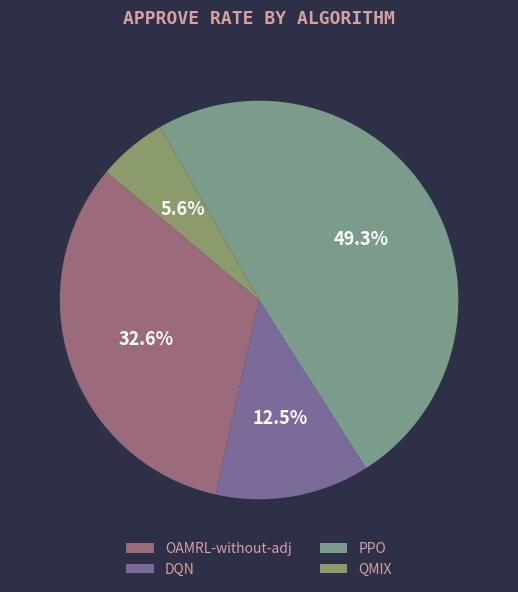

Is there a majority slice in this chart?

No